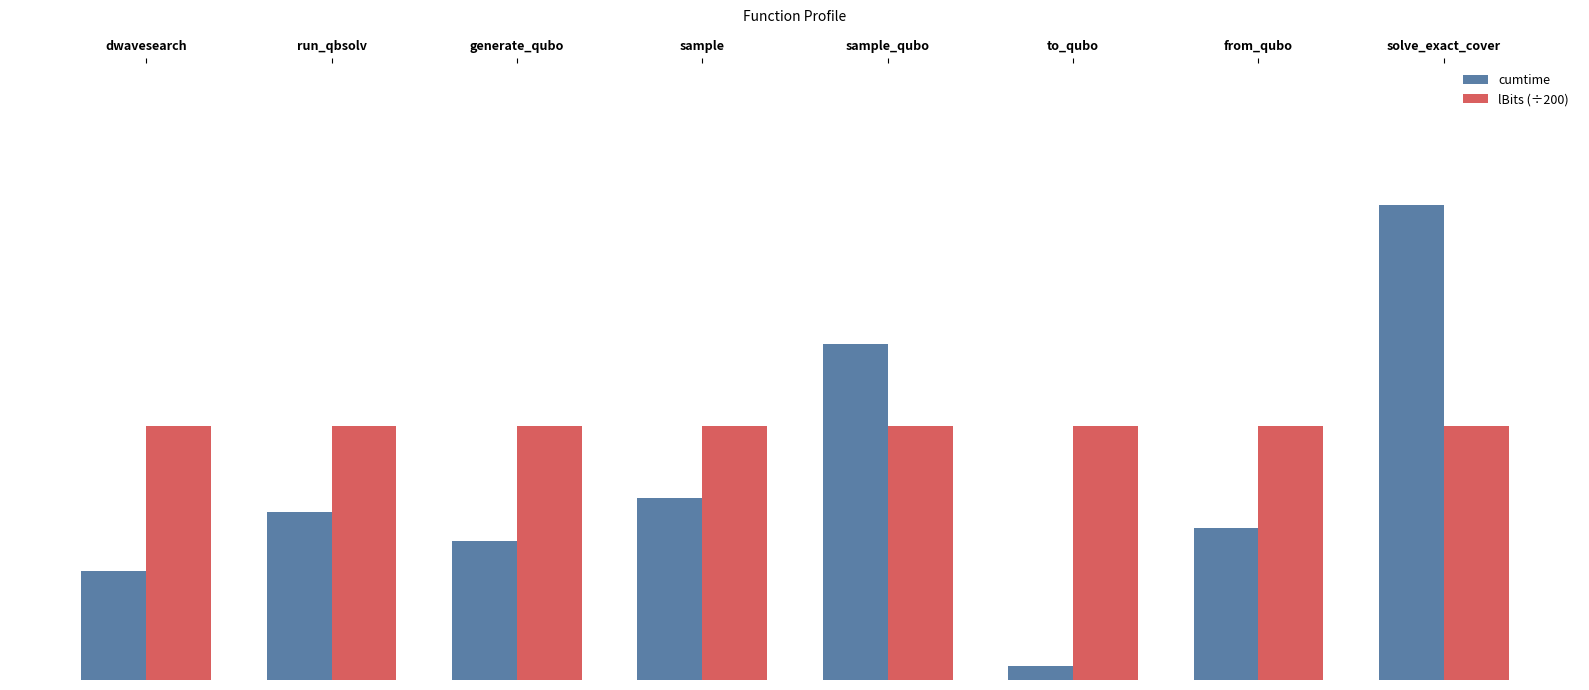

The value of cumtime at sample is 4.1. True or false?

False